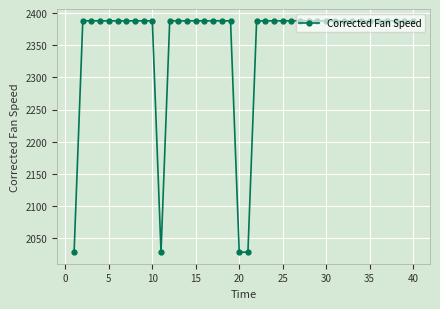

What is the value of the 8th point from the left?

2388.0